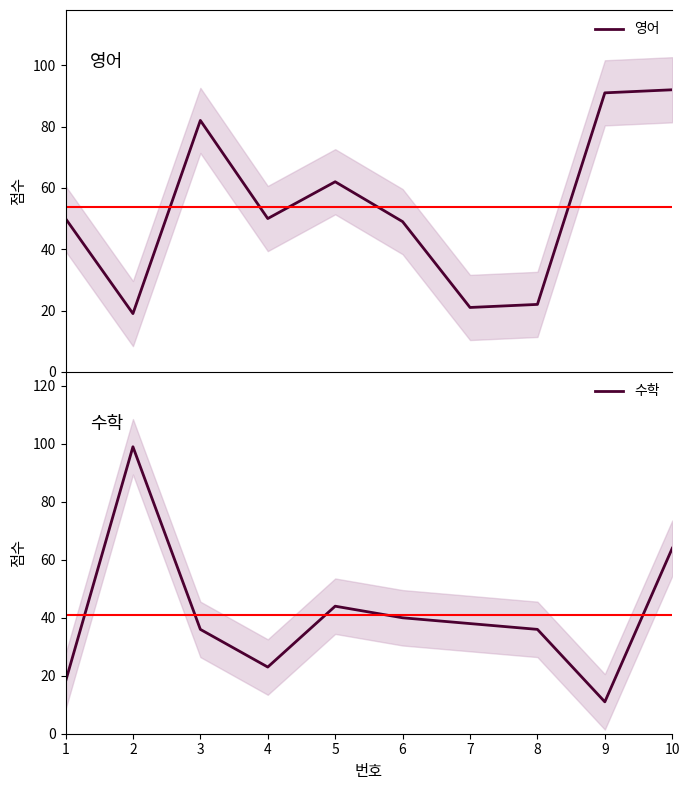

What is the value of the 수학 point at the 7th from the left?

38